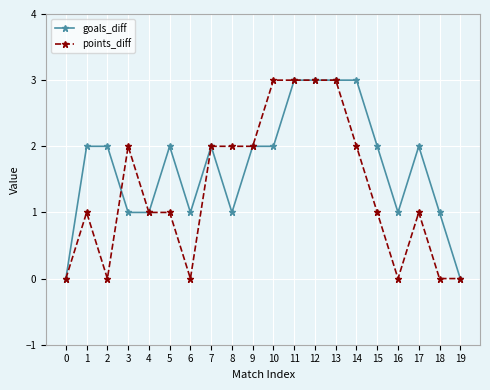

What are all the series names shown in the legend?

goals_diff, points_diff